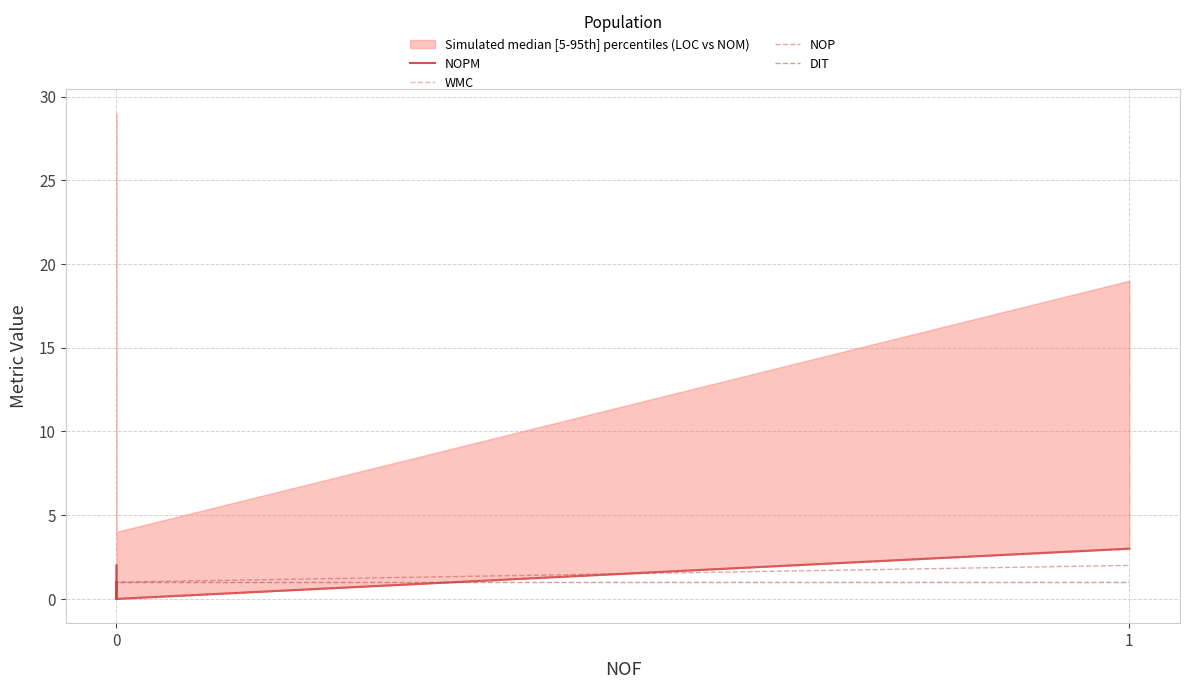

What is the difference between the maximum and minimum values in the NOPM series?

3